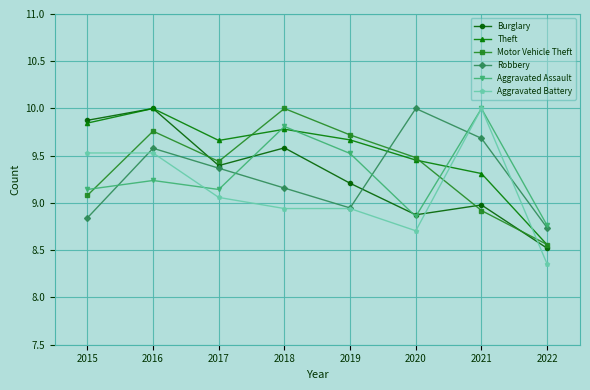

True or false: Theft and Aggravated Battery cross at least once.

True